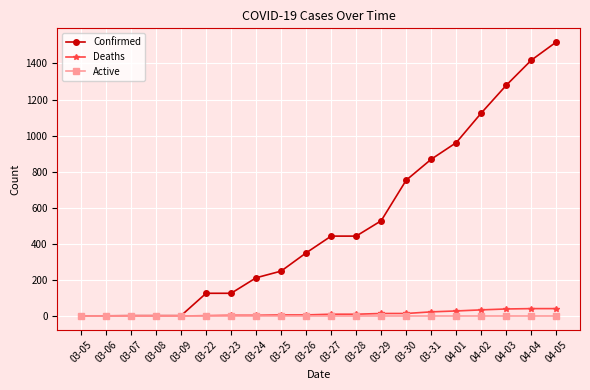

True or false: Confirmed has a value of 116 at 03-28.

False